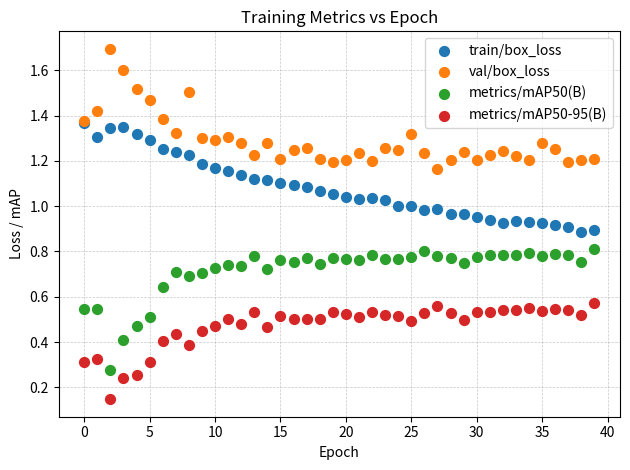

Which series reaches the minimum Y coordinate?

metrics/mAP50-95(B)